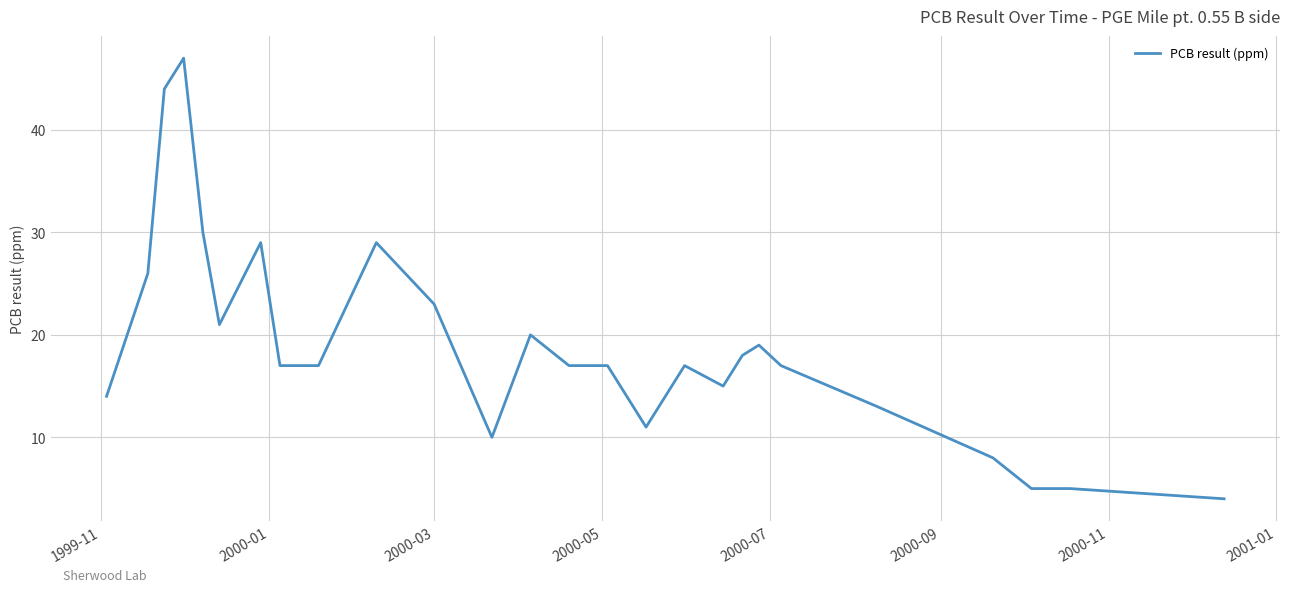

Reading left to right, extract all data points from this chart.

14	26	44	47	30	21	29	17	17	29	23	10	20	17	17	11	17	15	18	19	17	13	8	5	5	4